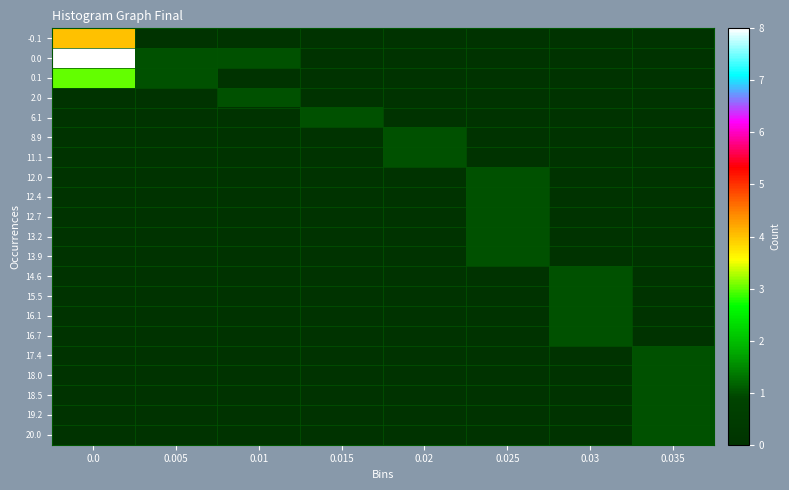

Rank the series at 0.0 from lowest to highest value.

2.0, 6.1, 8.9, 11.1, 12.0, 12.4, 12.7, 13.2, 13.9, 14.6, 15.5, 16.1, 16.7, 17.4, 18.0, 18.5, 19.2, 20.0, 0.1, -0.1, 0.0